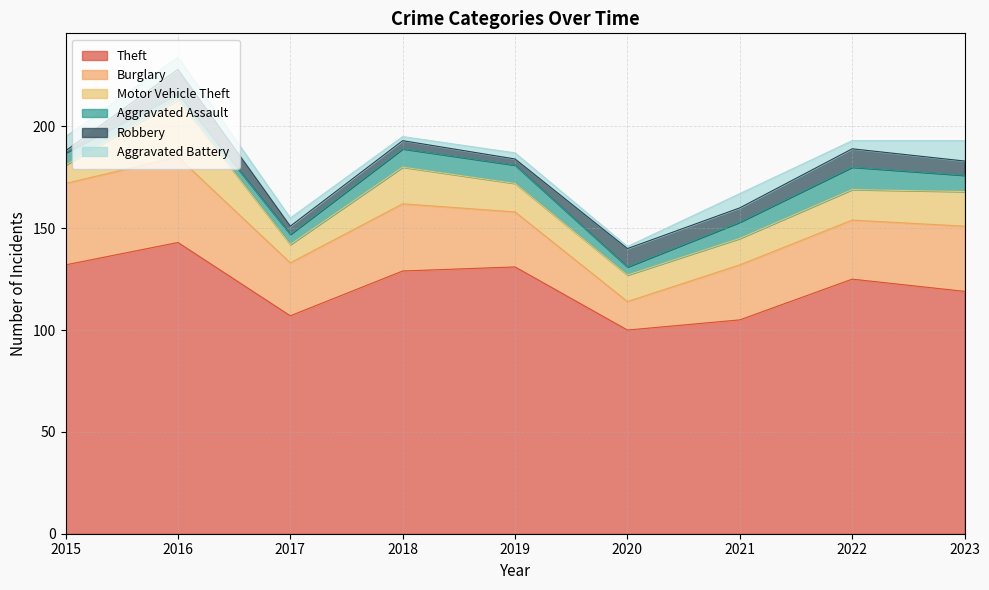

True or false: Burglary and Aggravated Assault intersect in this chart.

False